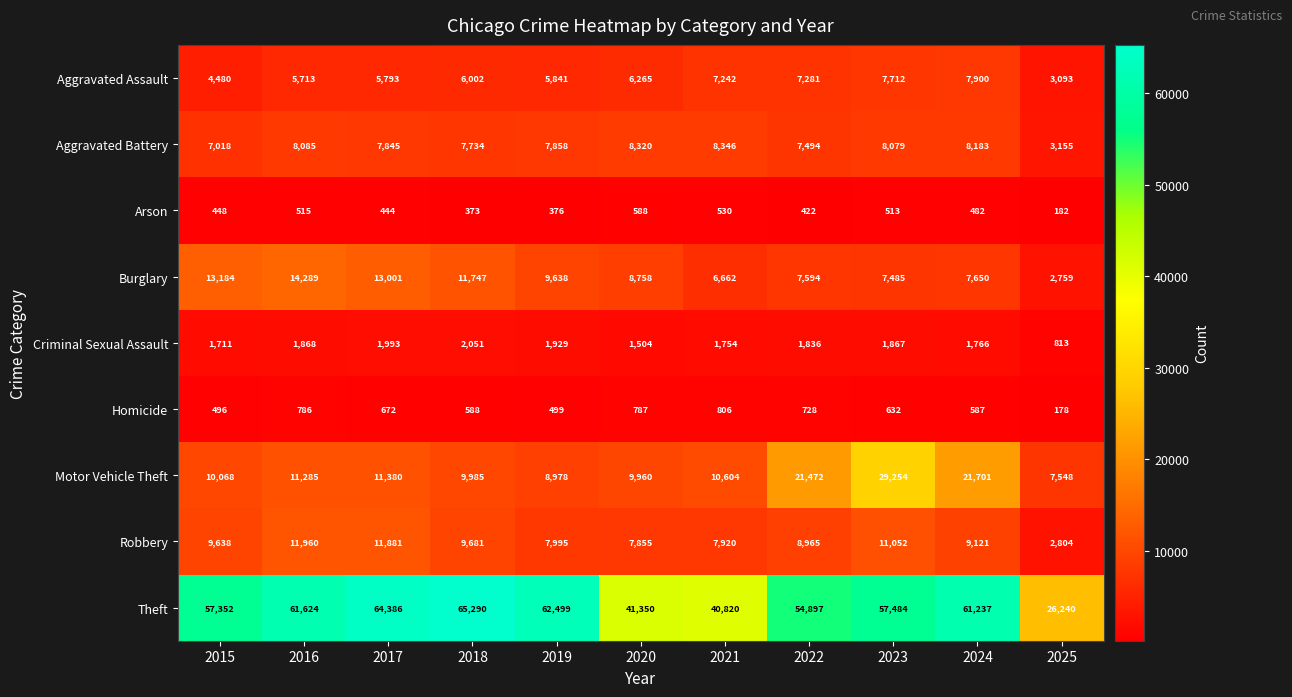

Count the number of categories in the chart.

11